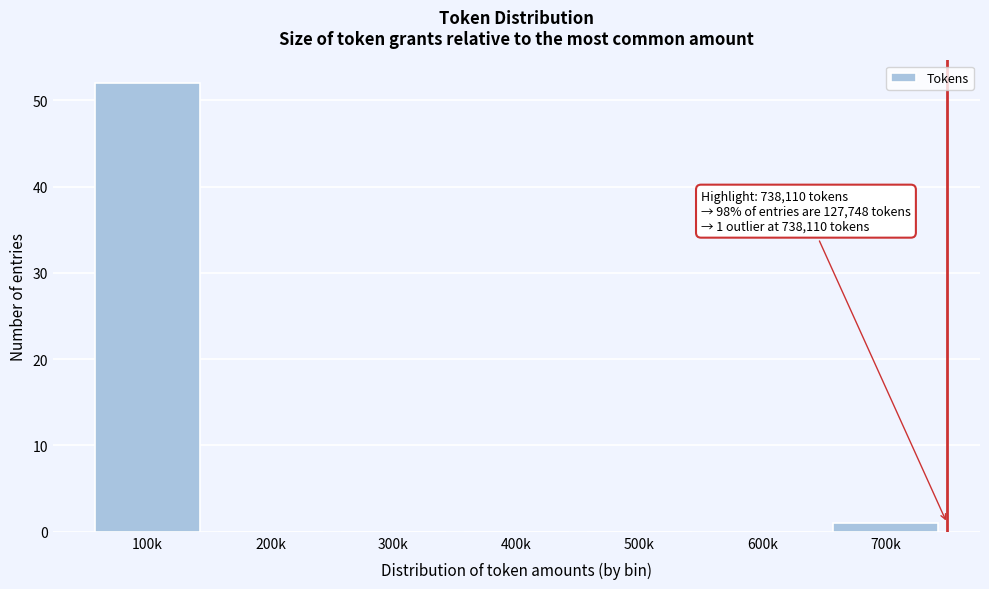

Reading left to right, list all the values displayed in this chart.

100k=52	200k=0	300k=0	400k=0	500k=0	600k=0	700k=1